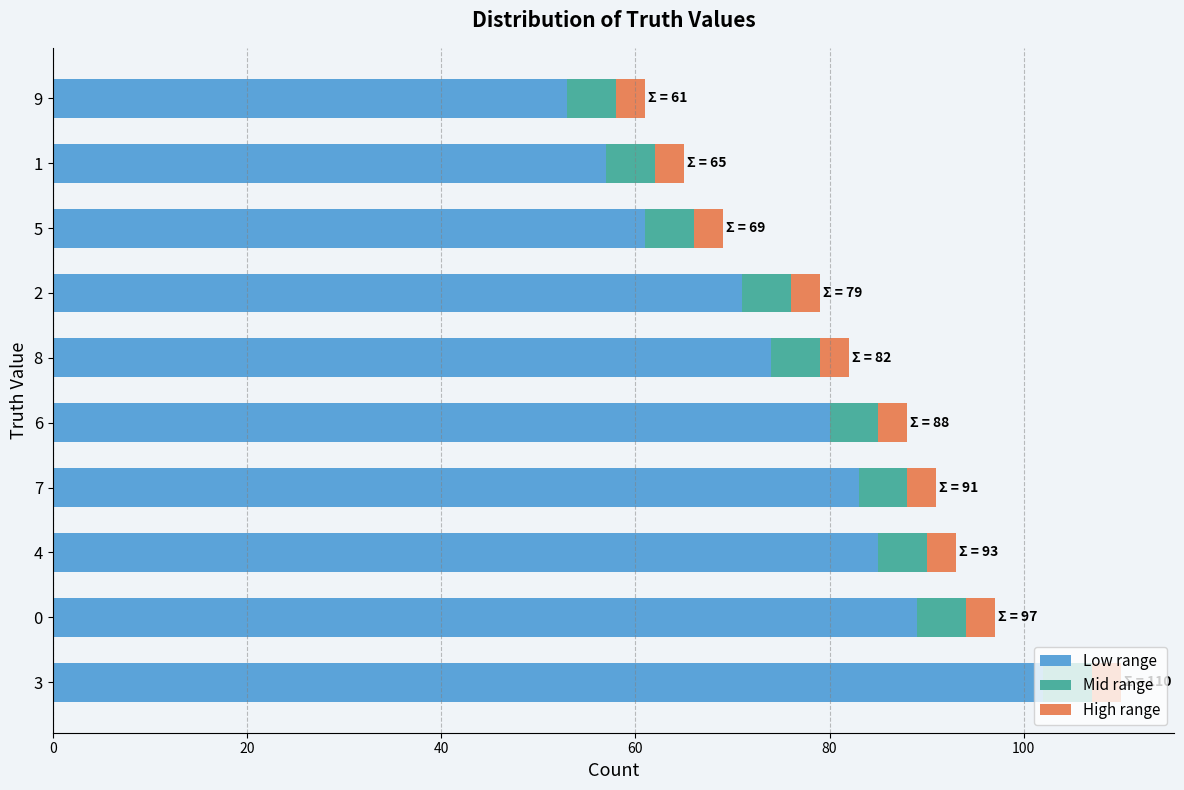

What is the total value across all series at 8?

82